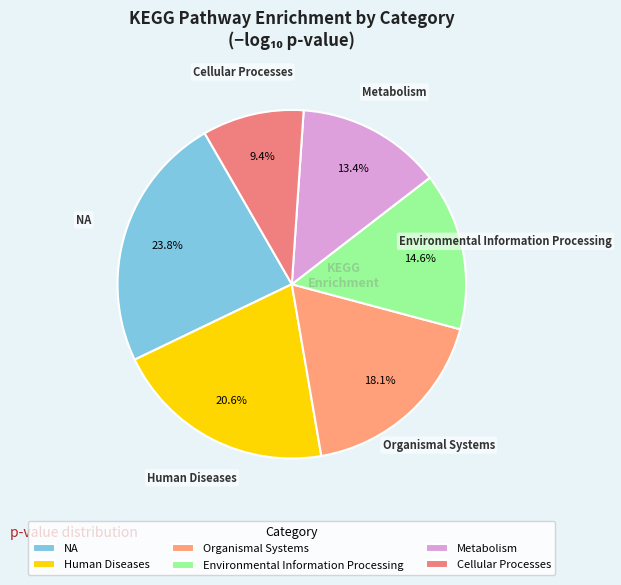

Does Cellular Processes represent more than half of the total?

No